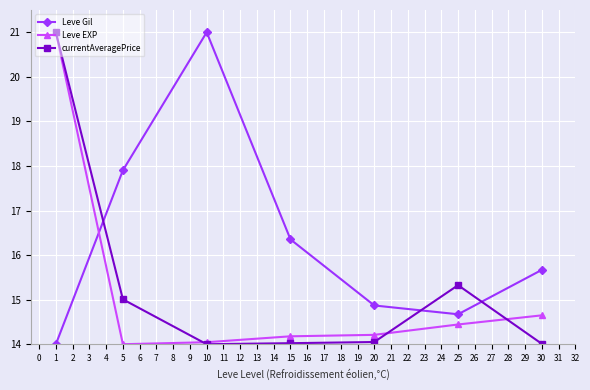

Which series has the largest total across all categories?

Leve Gil